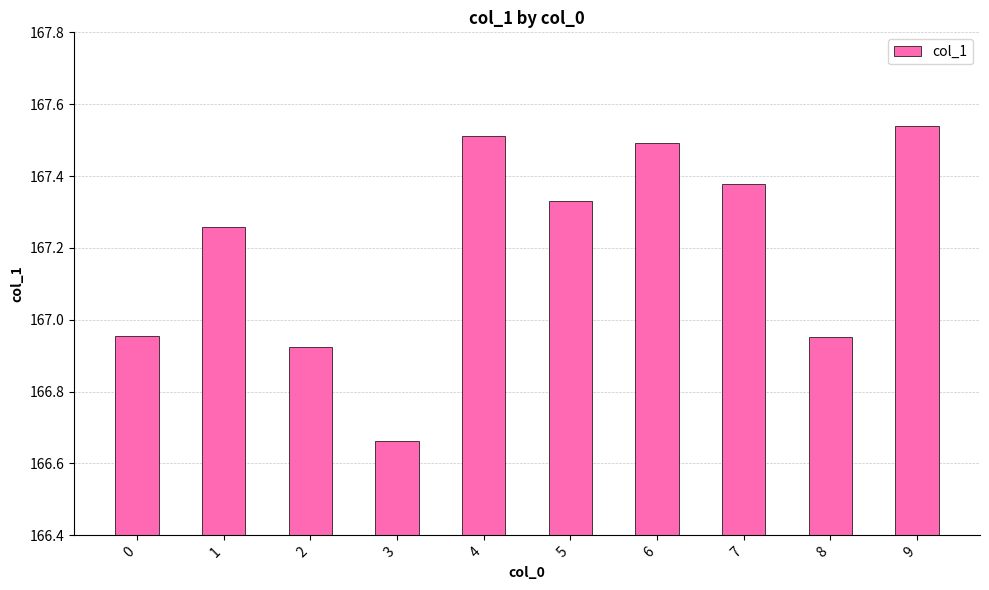

Are the bars grouped side by side (vs. stacked)?

No